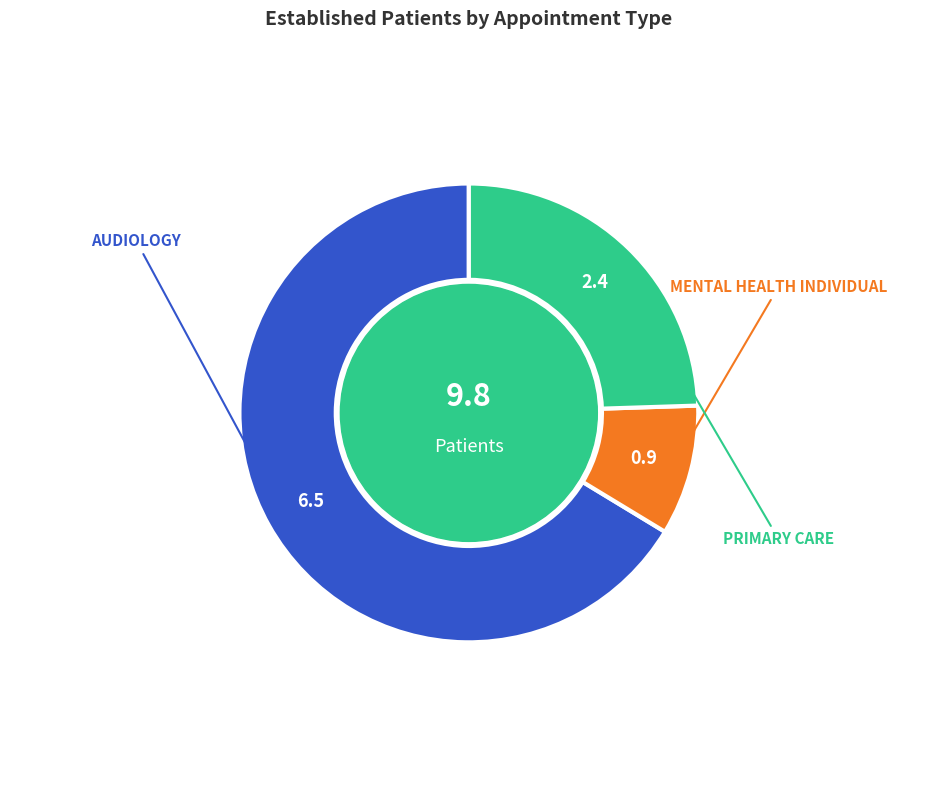

How many segments does this pie chart have?

3